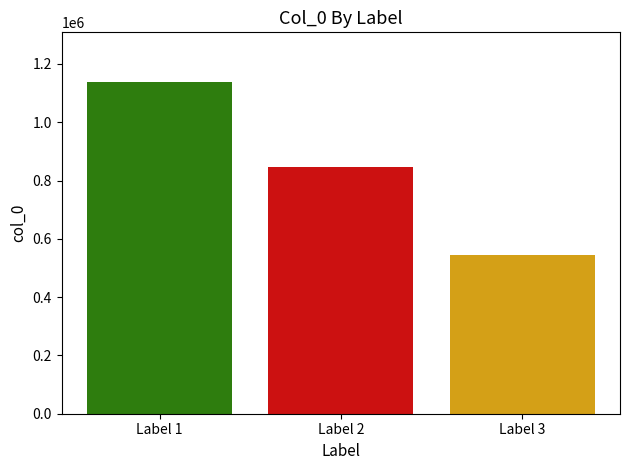

What is the difference between the highest and lowest values at Label 2?

591632